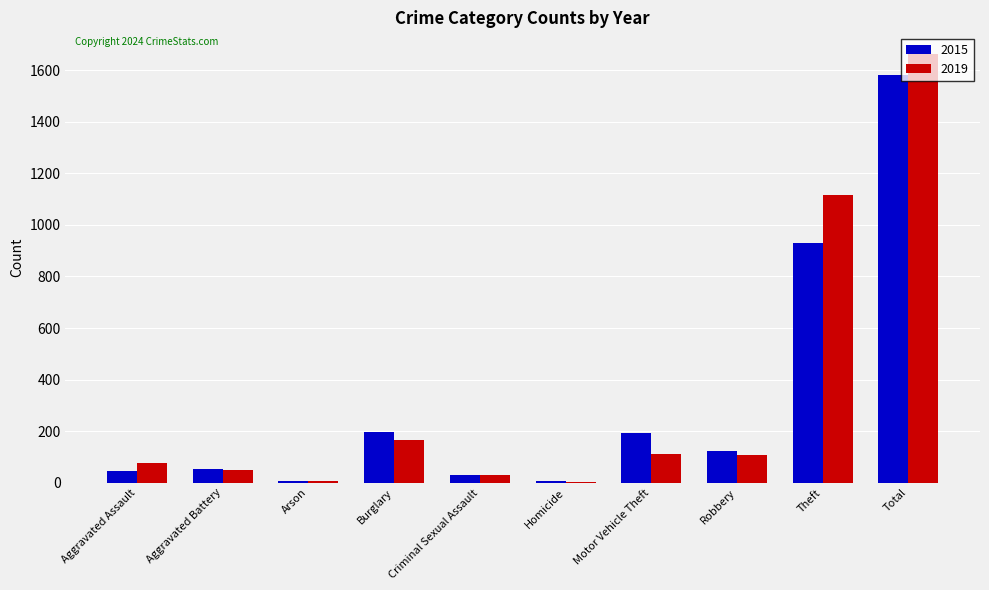

Count the number of data series in this chart.

2